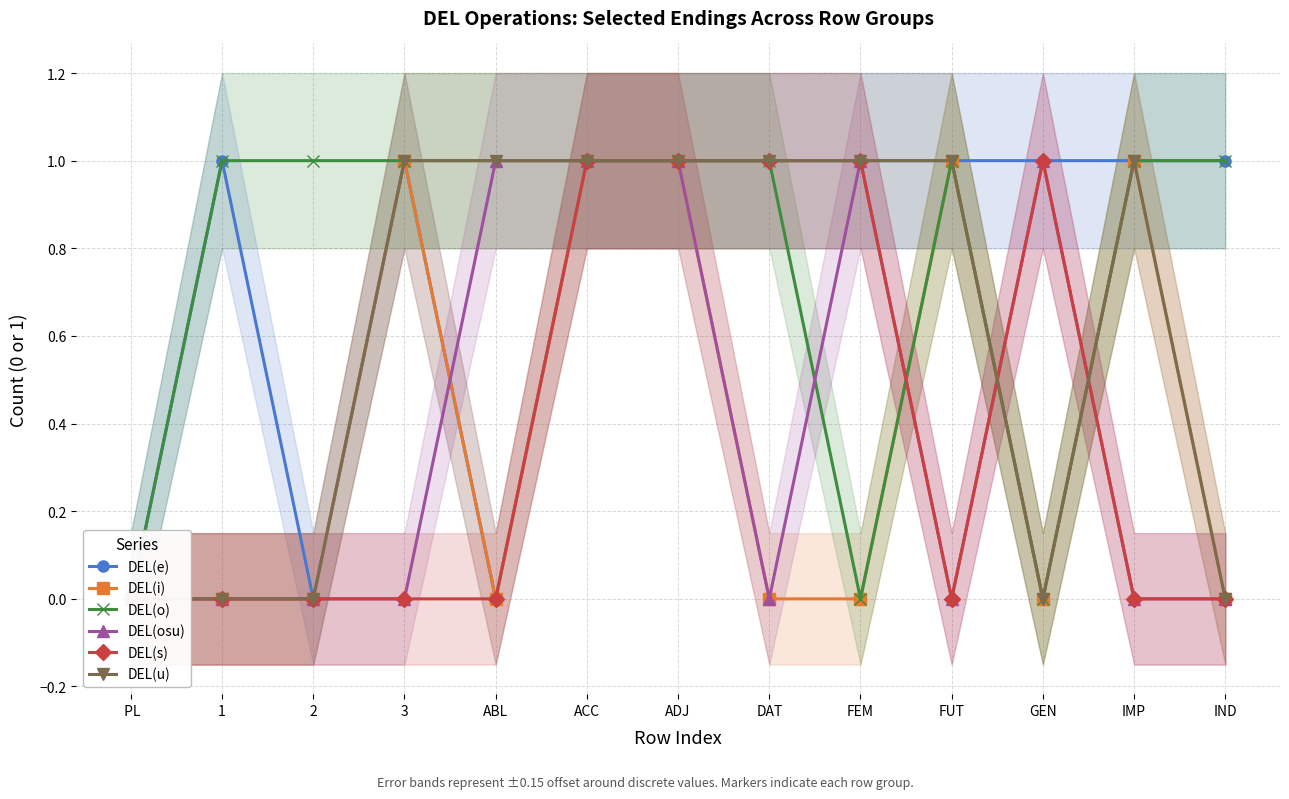

How many interior local valleys does the DEL(o) series have?

2